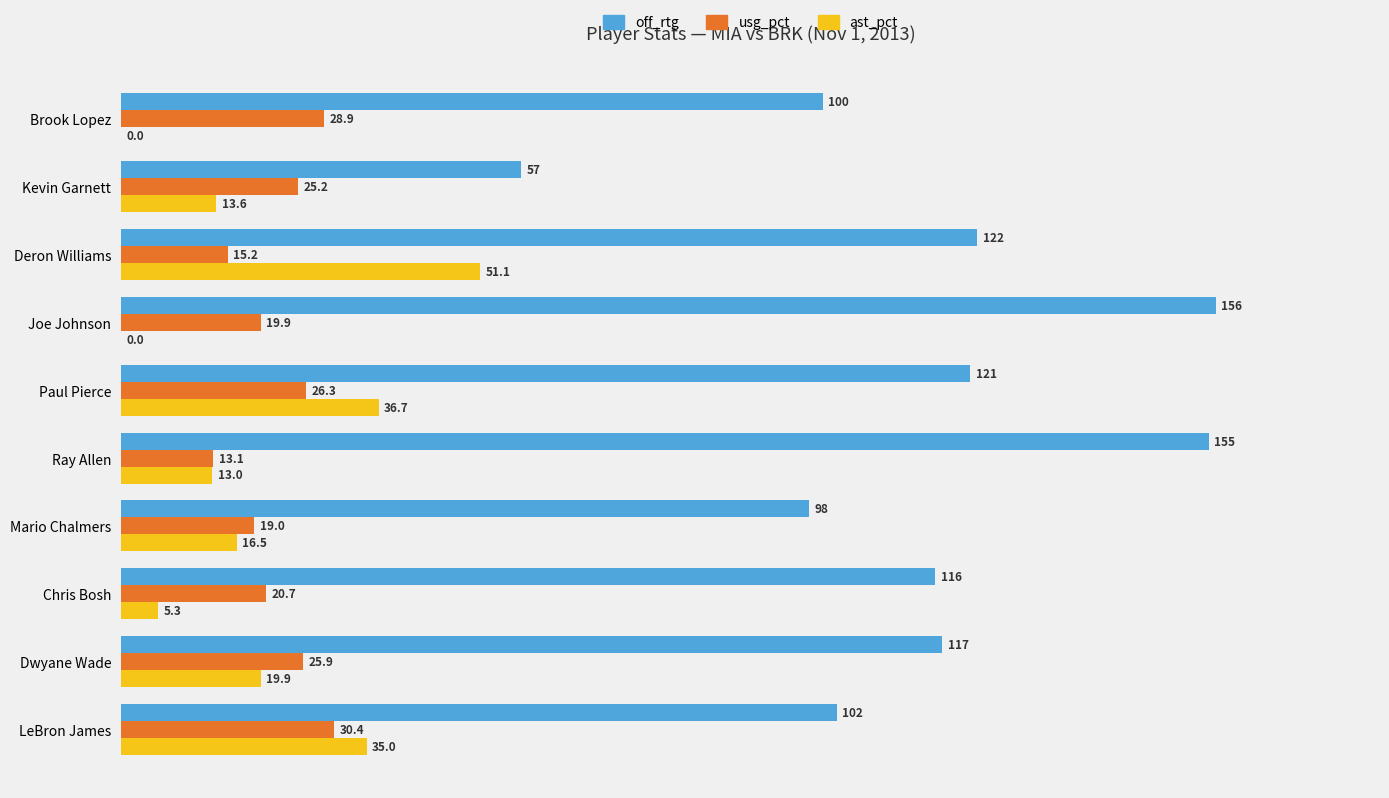

Which series changed the most between Paul Pierce and Kevin Garnett?

off_rtg